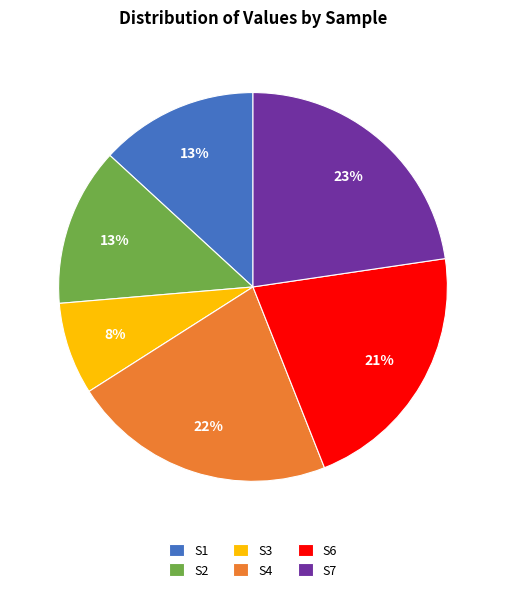

To the nearest percent, what is the combined percentage of S6 and S3?

29%